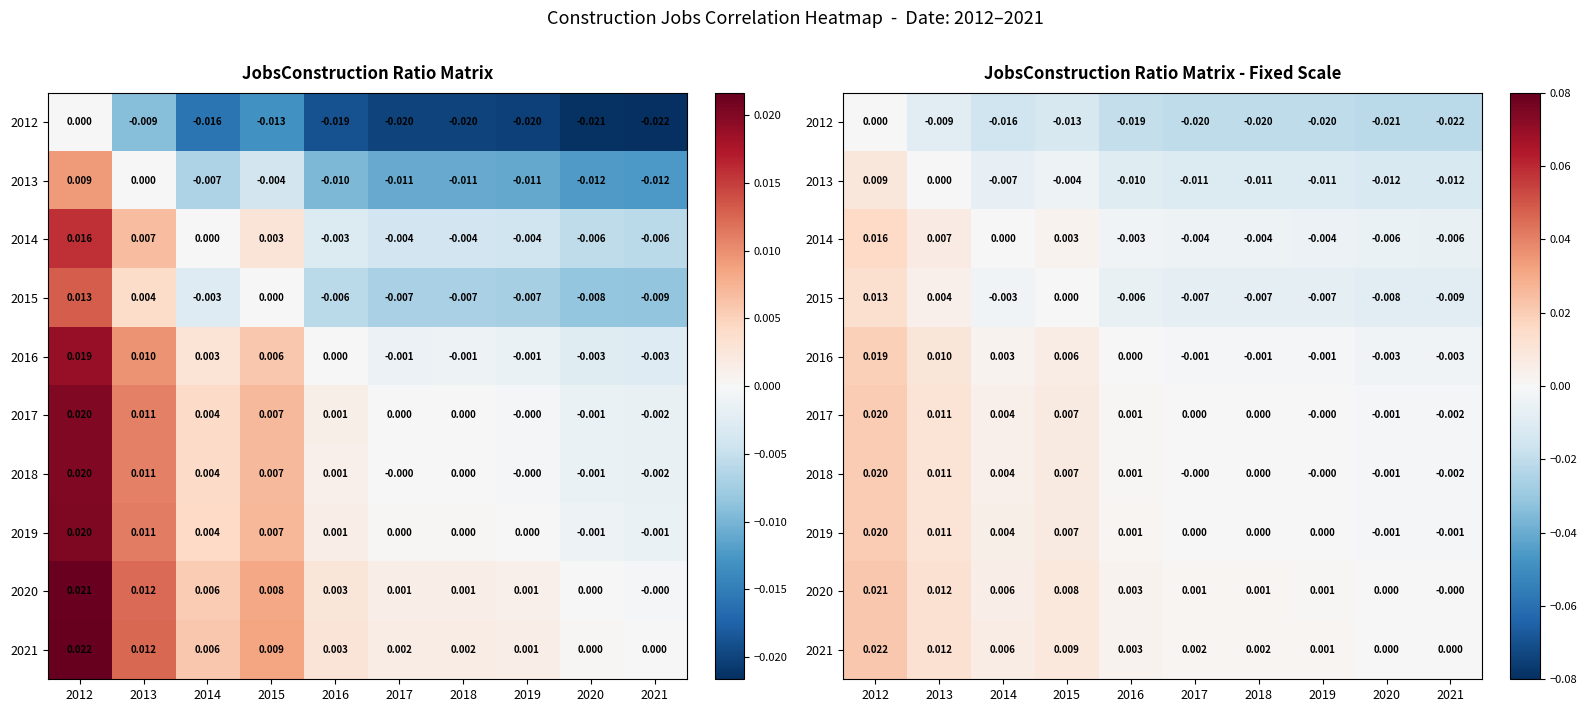

Is the value of 2020 at 2012 greater than the value of 2016 at 2015?

Yes